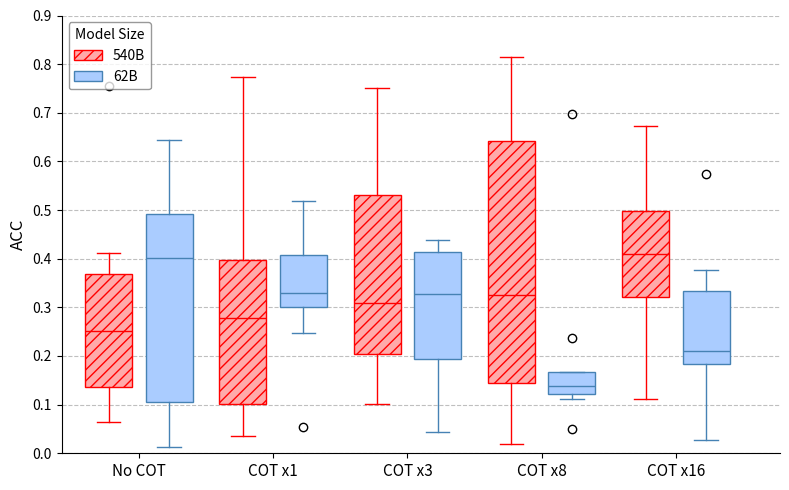

Reading left to right, read every box against the y-axis: the position of its median line, the range the box covers, and the ends of its whiskers. The values are not printed on the chart, so give them approximately, as read against the axis.

No COT (540B): median 0.25, box 0.14 to 0.37, whiskers 0.06 to 0.41
No COT (62B): median 0.40, box 0.11 to 0.49, whiskers 0.01 to 0.64
COT x1 (540B): median 0.28, box 0.10 to 0.40, whiskers 0.04 to 0.77
COT x1 (62B): median 0.33, box 0.30 to 0.41, whiskers 0.25 to 0.52
COT x3 (540B): median 0.31, box 0.20 to 0.53, whiskers 0.10 to 0.75
COT x3 (62B): median 0.33, box 0.19 to 0.41, whiskers 0.04 to 0.44
COT x8 (540B): median 0.32, box 0.14 to 0.64, whiskers 0.02 to 0.81
COT x8 (62B): median 0.14, box 0.12 to 0.17, whiskers 0.11 to 0.17
COT x16 (540B): median 0.41, box 0.32 to 0.50, whiskers 0.11 to 0.67
COT x16 (62B): median 0.21, box 0.18 to 0.33, whiskers 0.03 to 0.38